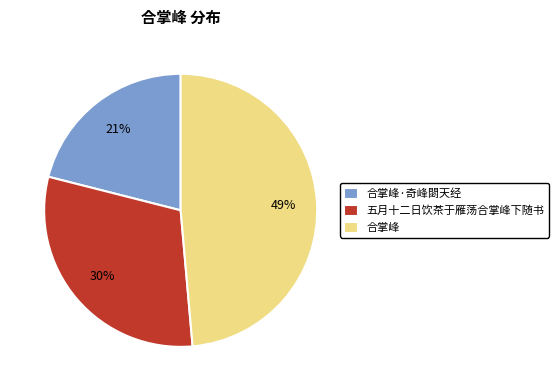

Is it true that 五月十二日饮茶于雁荡合掌峰下随书 is 30% of the pie?

True